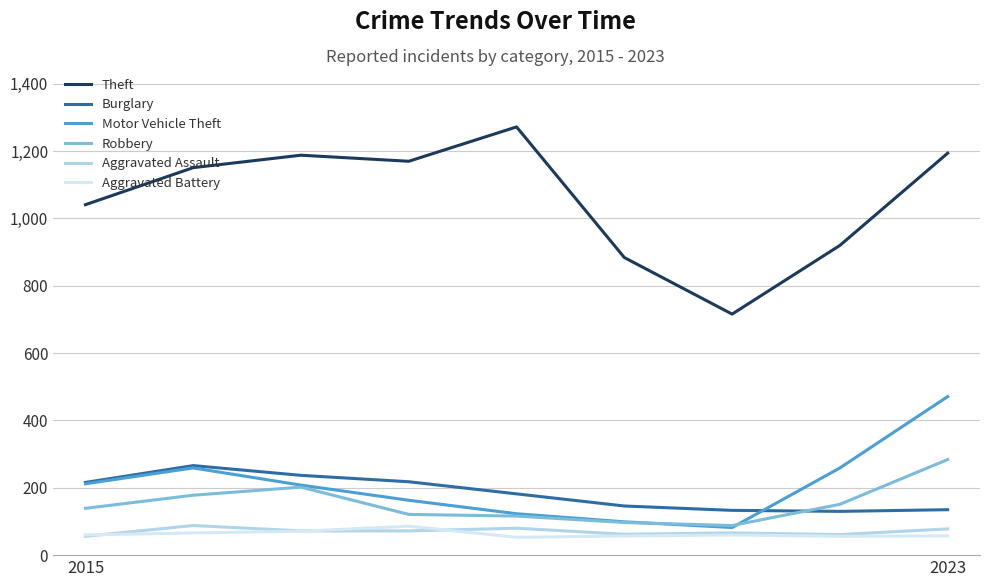

What is the maximum value shown in the chart?

1272